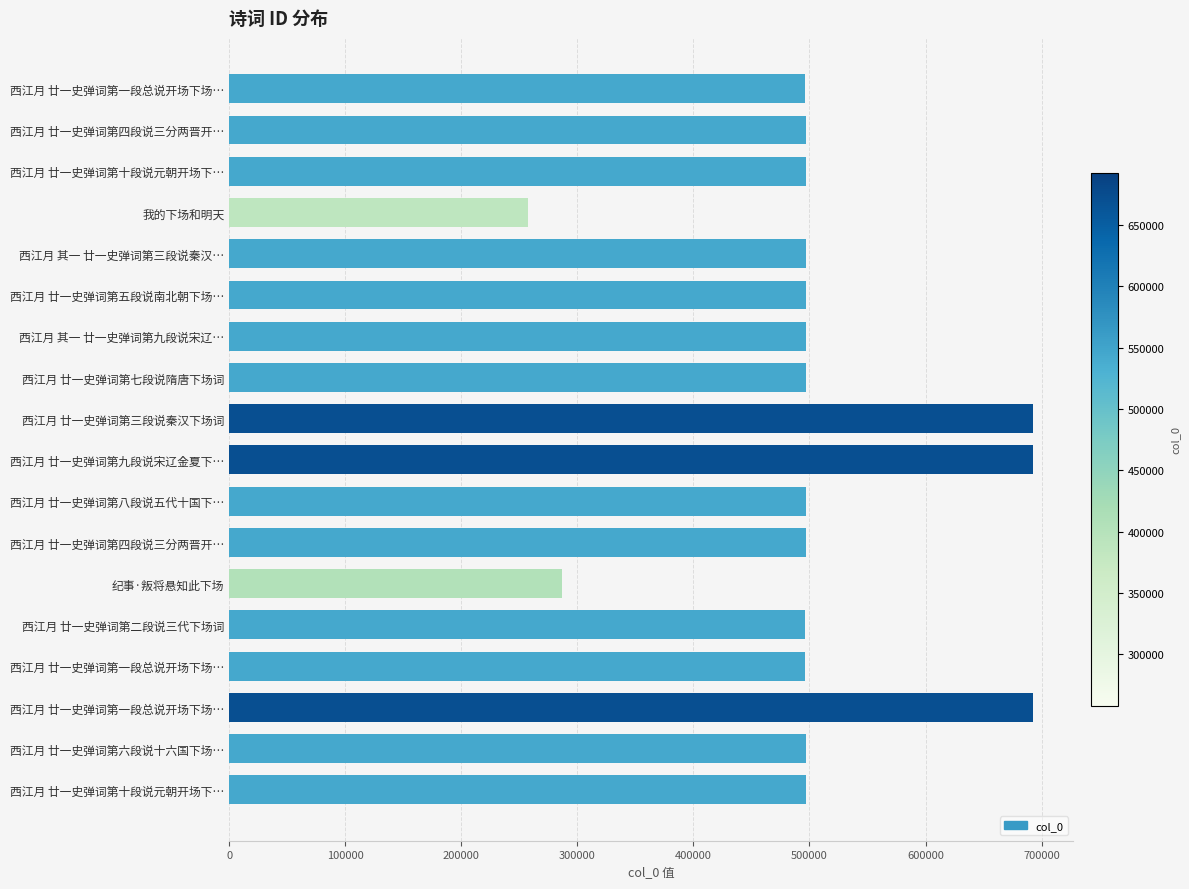

How many series are shown in this chart?

1